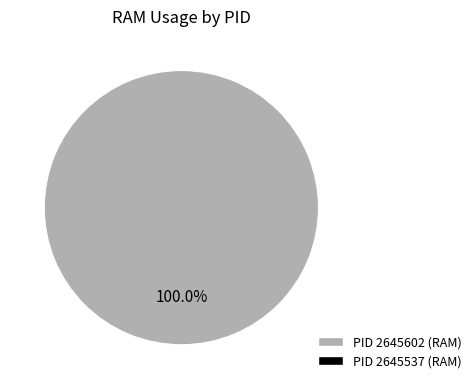

What is the smallest slice in the pie chart?

2645537